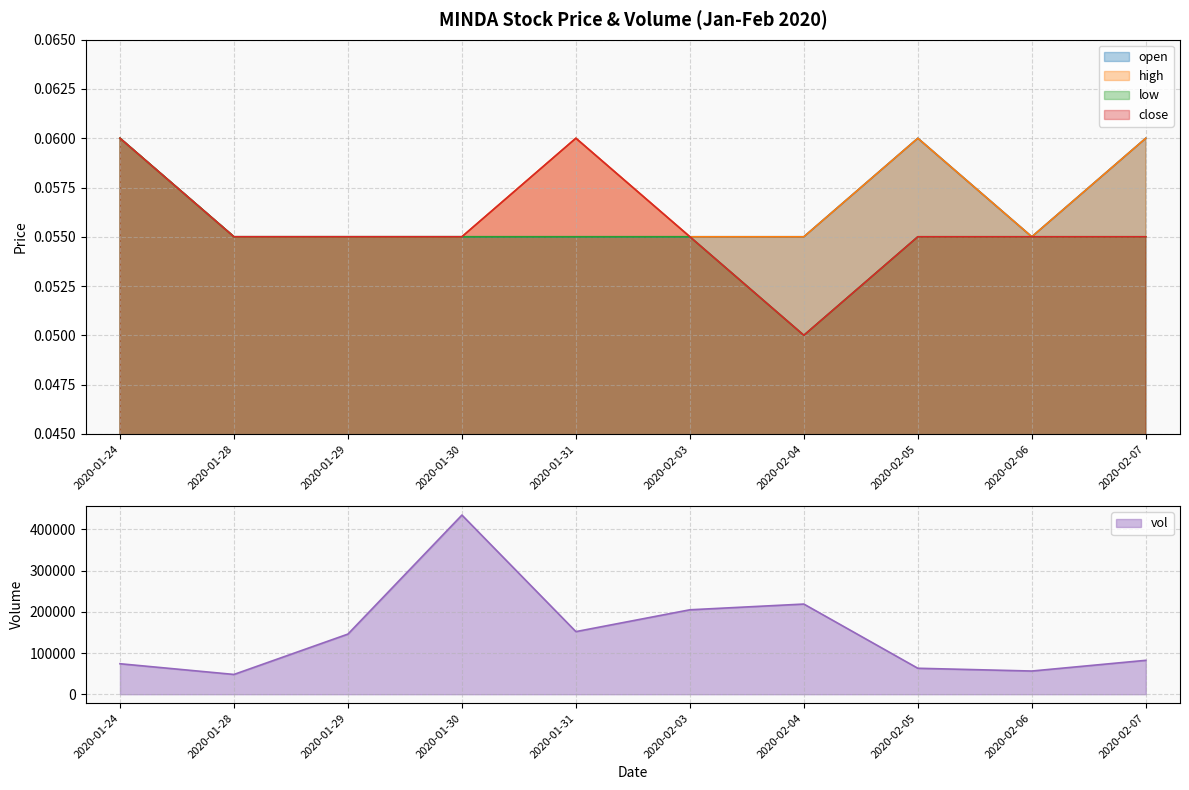

At which category is the sum across all series the highest?

2020-01-30